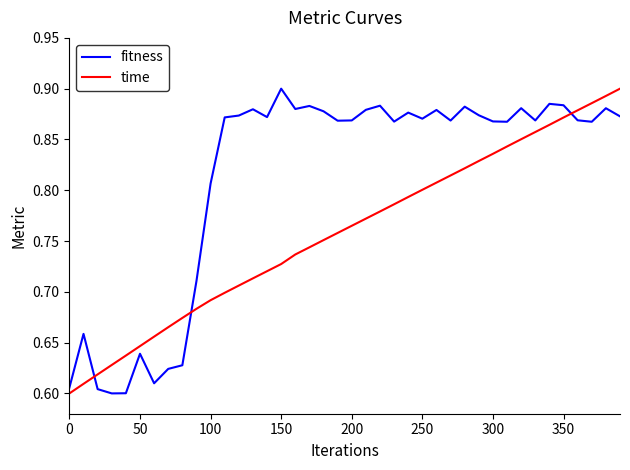

Which series has the largest total across all categories?

fitness